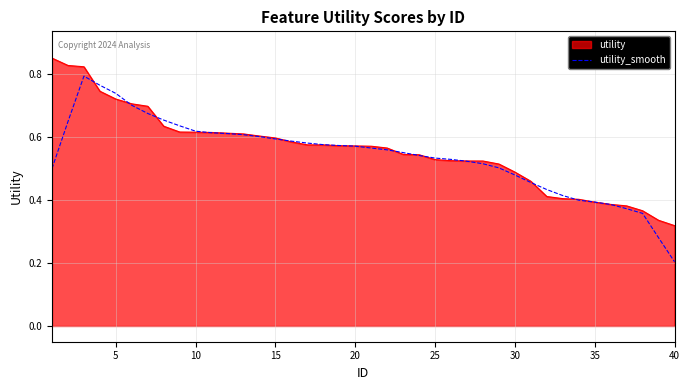

Which series has the largest range (max minus min)?

utility_smooth